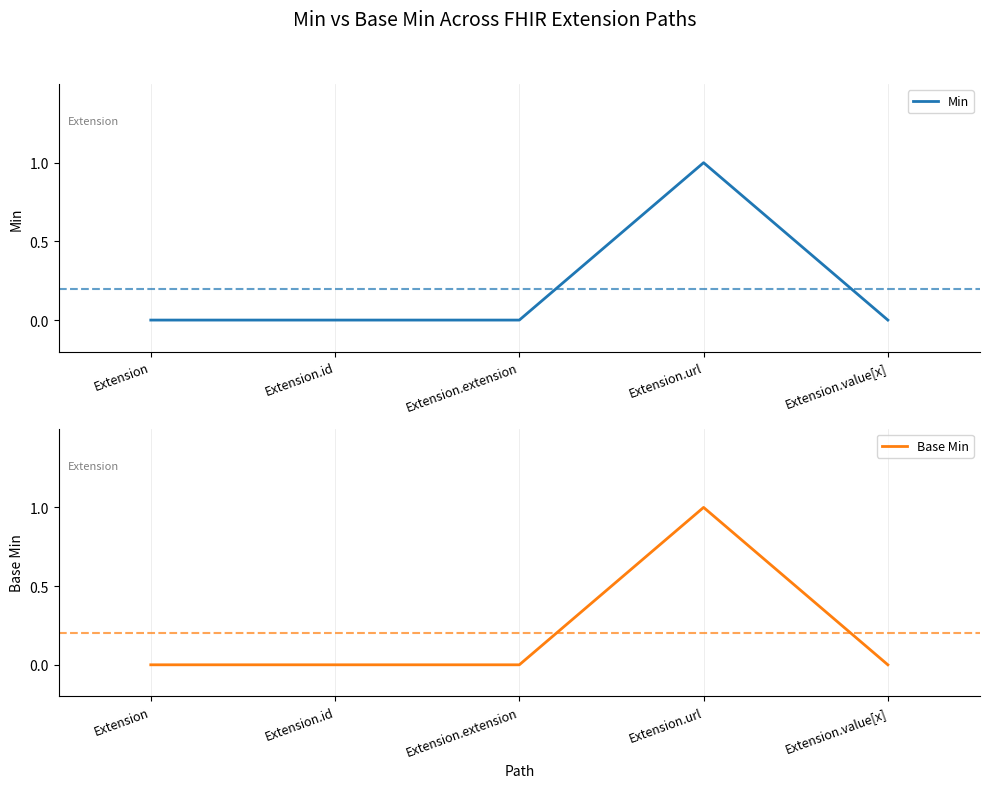

Reading left to right, list all the values displayed in this chart.

Min: 0	0	0	1	0
Base Min: 0	0	0	1	0